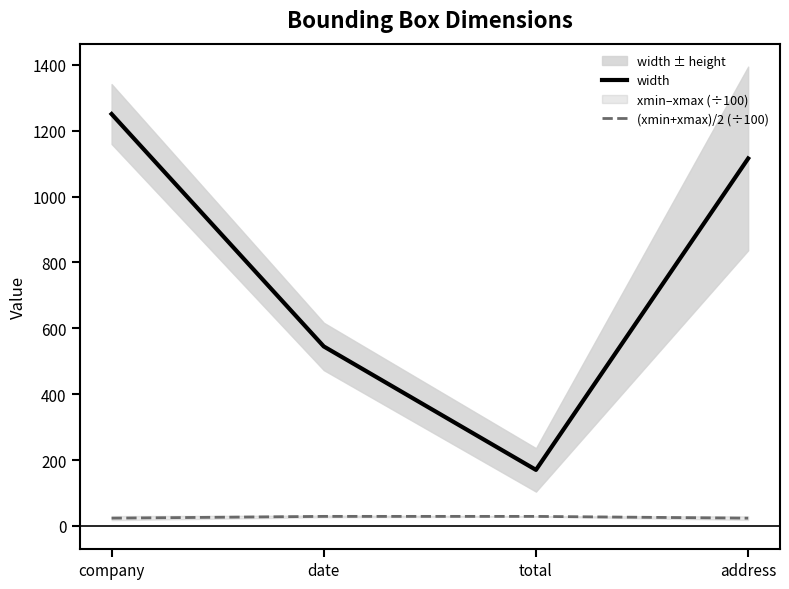

How many width values are between 545 and 1251?

3